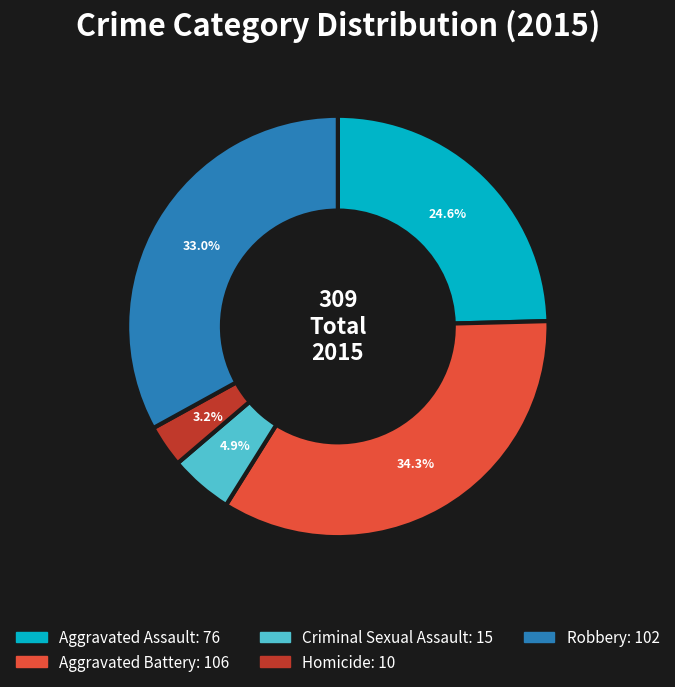

Count the number of slices in the pie.

5